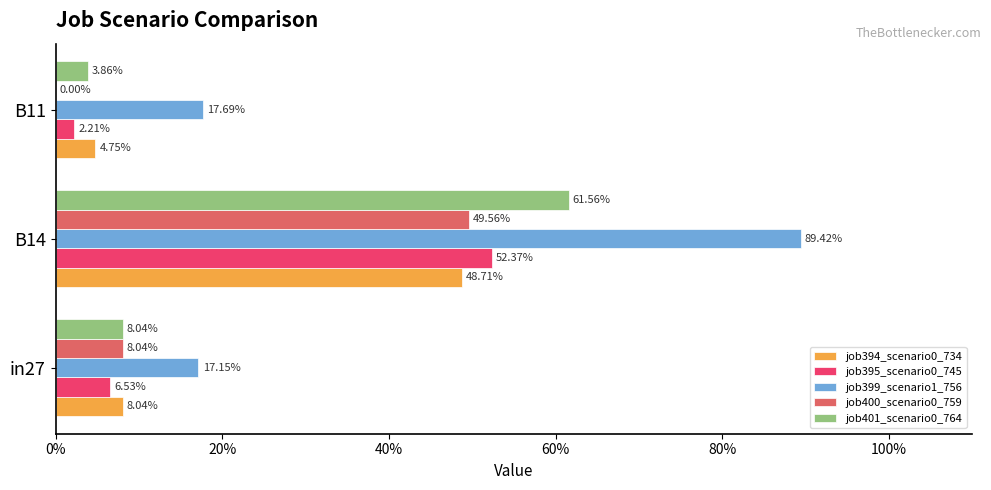

How many job400_scenario0_759 values are between 0 and 1?

3